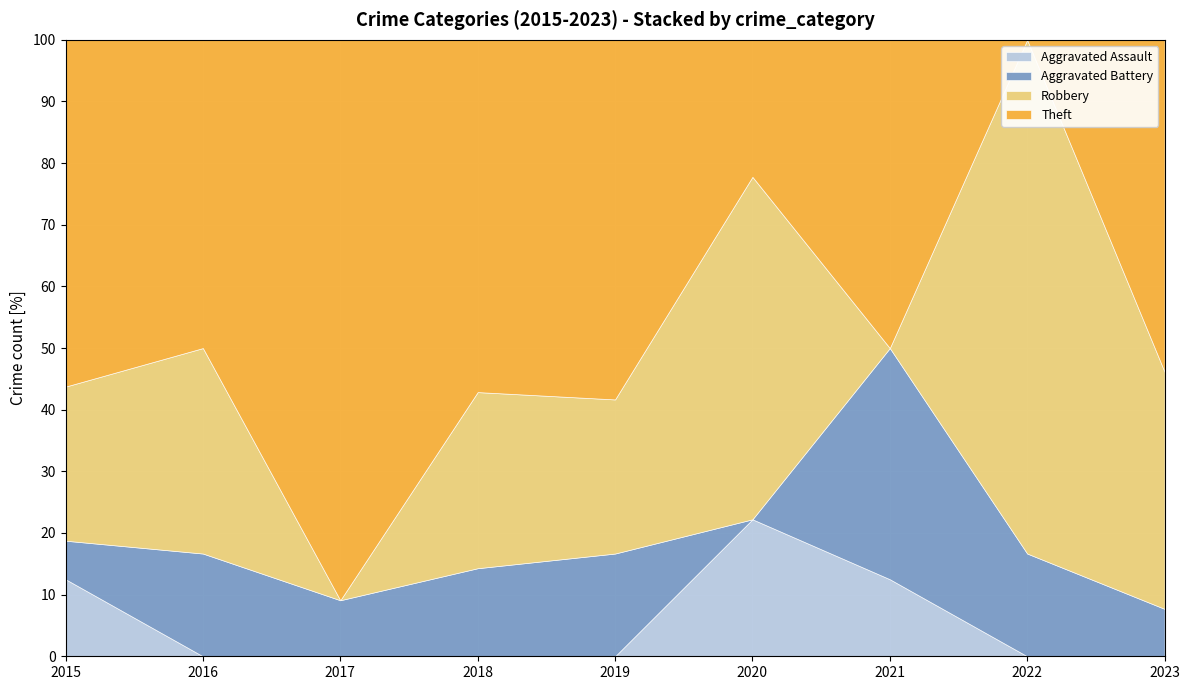

True or false: Robbery has a value of 5 at 2020.

True